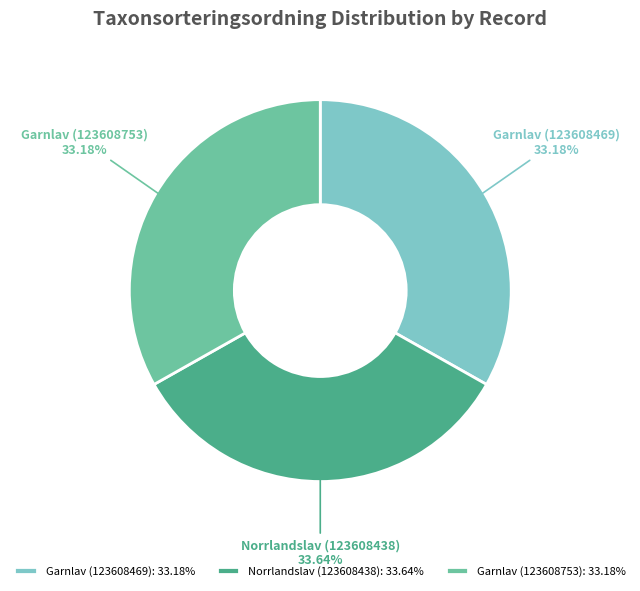

True or false: Garnlav (123608469) accounts for 21% of the total.

False